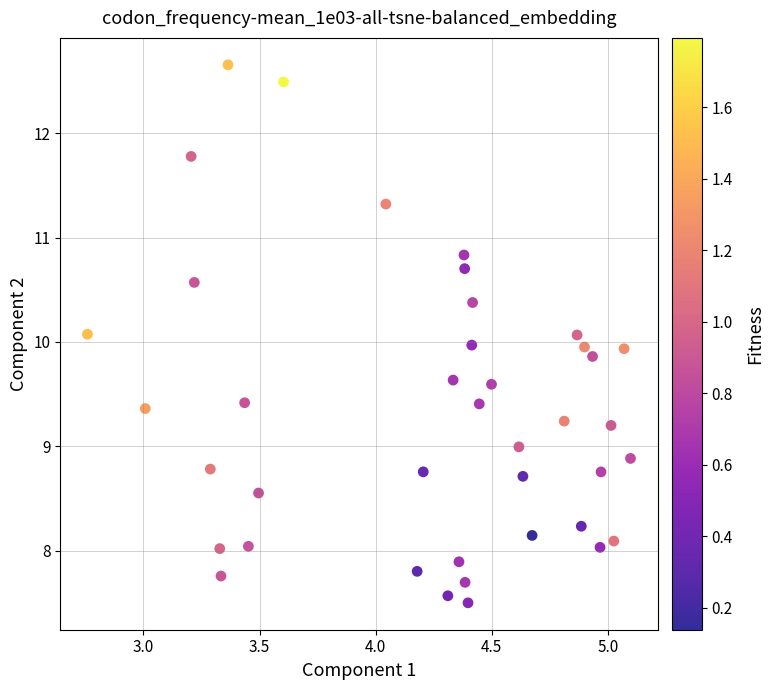

What is the range of X values (max minus min)?

2.3